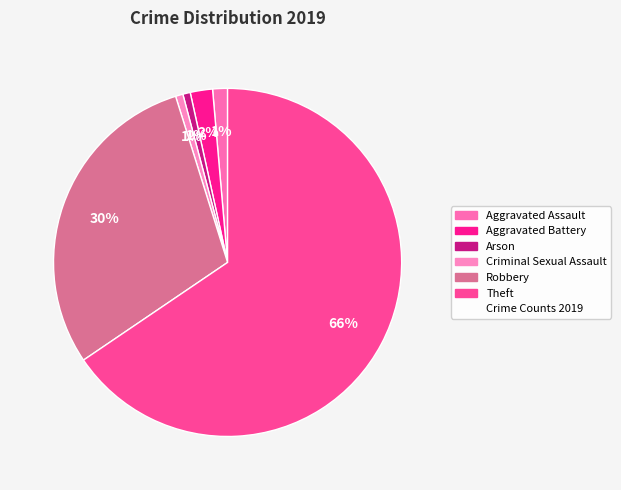

How many slices are in this pie chart?

6